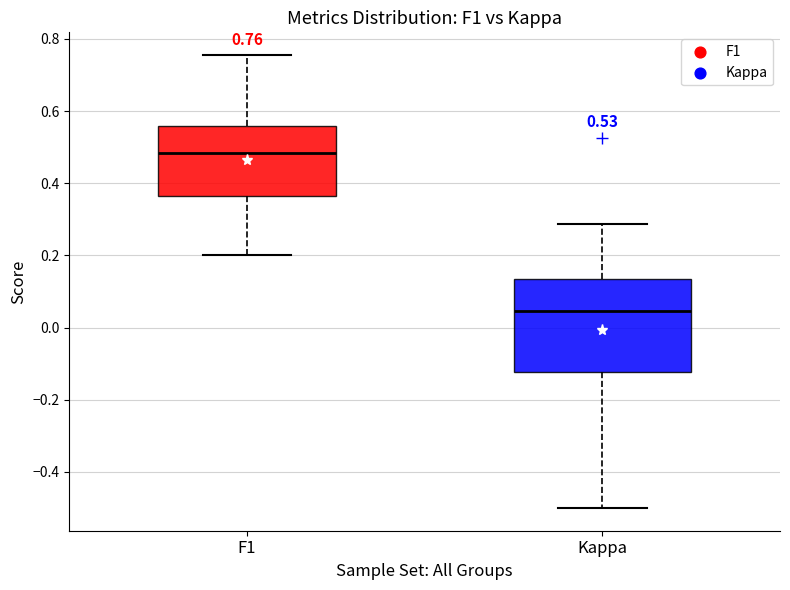

Which box has the lowest median line?

Kappa